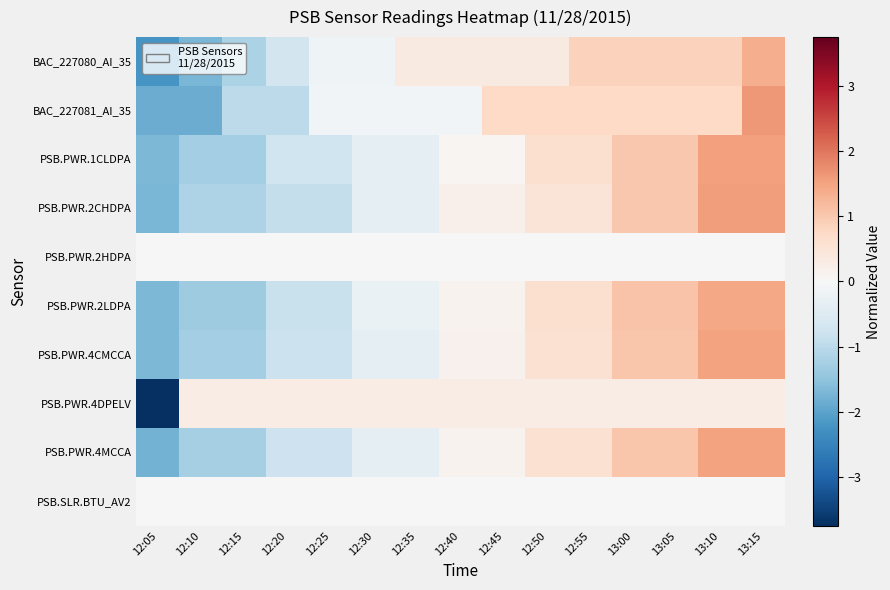

Rank the series at 13:05 from lowest to highest value.

PSB.PWR.2HDPA, PSB.SLR.BTU_AV2, PSB.PWR.4DPELV, BAC_227081_AI_35, BAC_227080_AI_35, PSB.PWR.1CLDPA, PSB.PWR.2CHDPA, PSB.PWR.4CMCCA, PSB.PWR.4MCCA, PSB.PWR.2LDPA